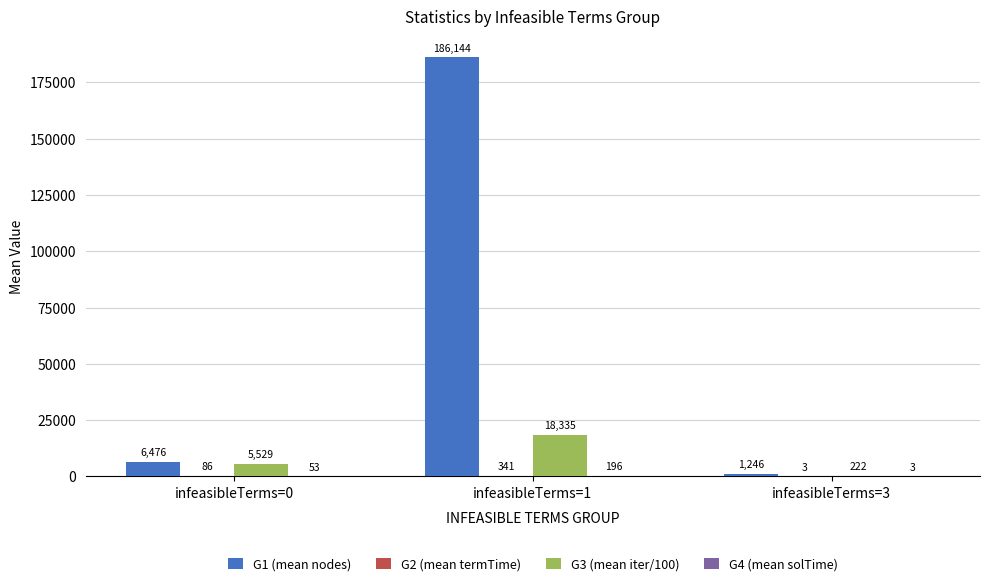

Which series has the largest total across all categories?

G1 (mean nodes)